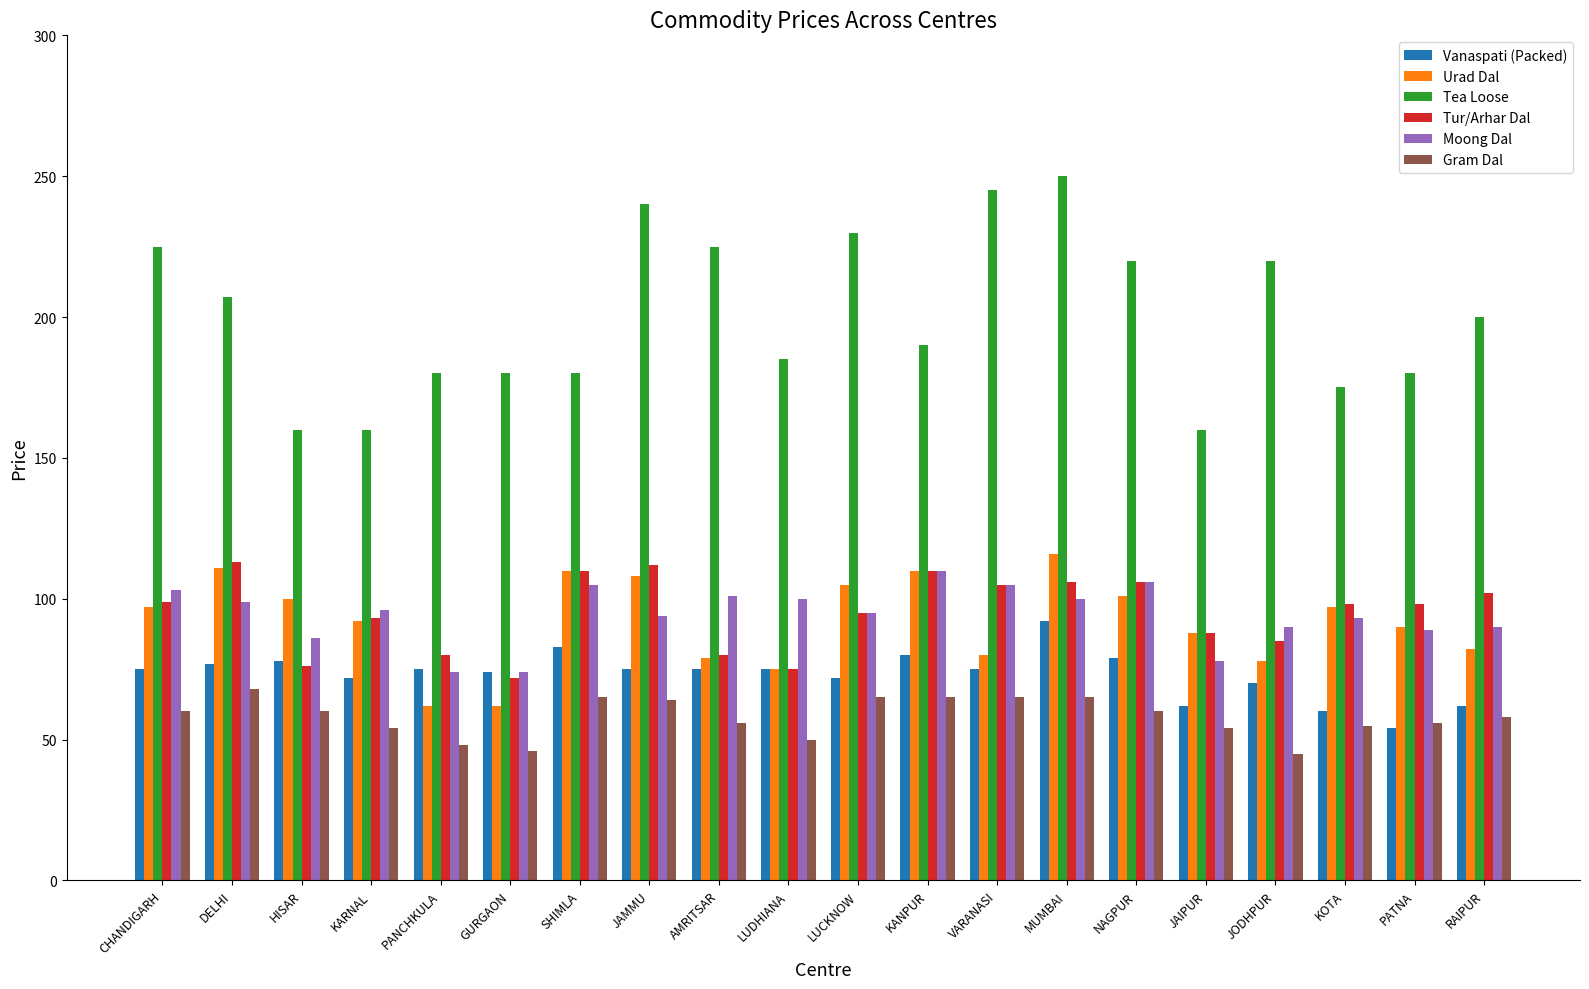

What is the approximate value of Tur/Arhar Dal at PANCHKULA?

80